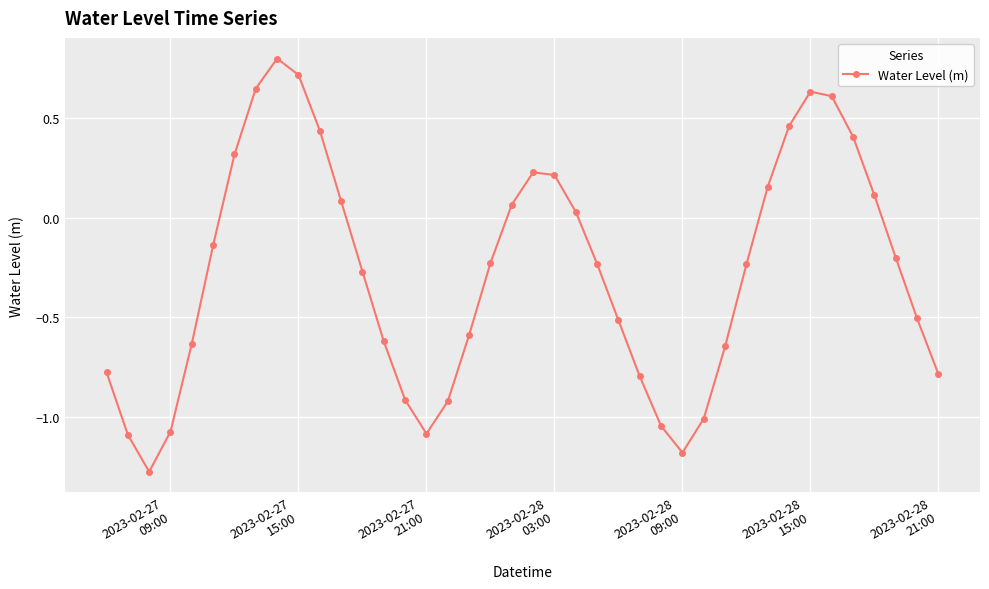

What is the difference between the maximum and minimum values?

2.1